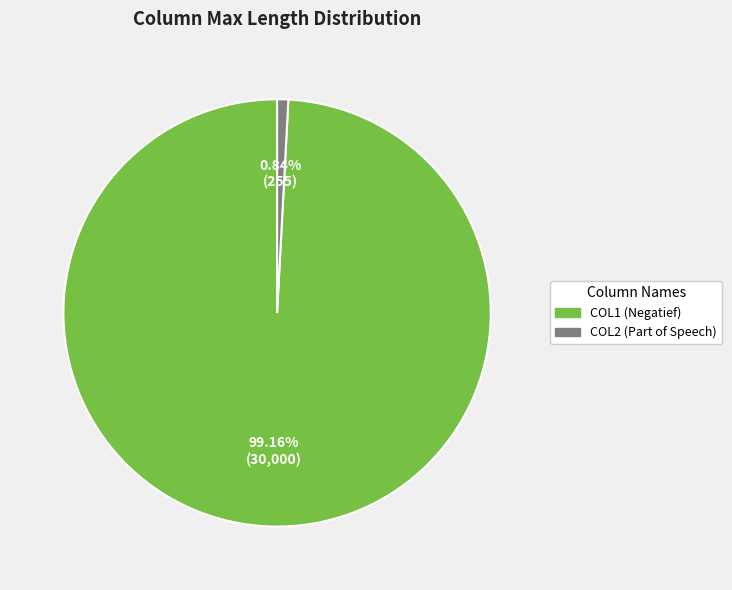

What is the largest slice in the pie chart?

COL1